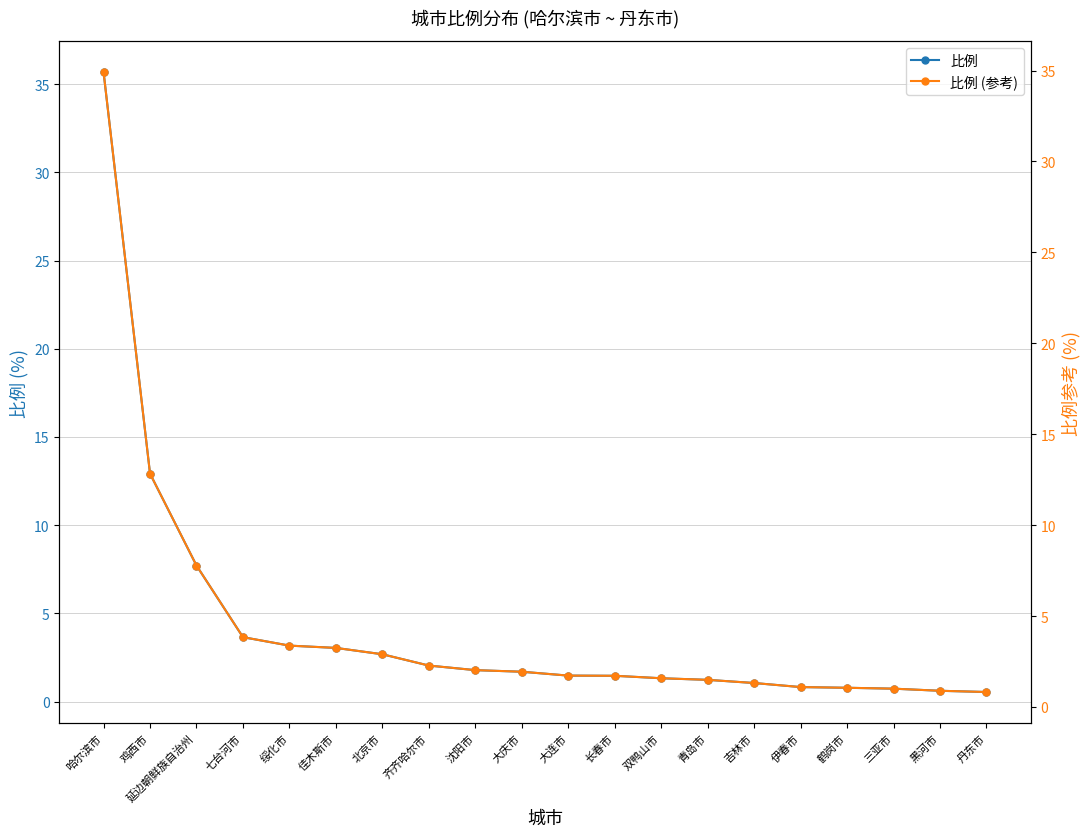

Reading left to right, transcribe all the data shown in this chart.

比例: 哈尔滨市=35.7	鸡西市=12.9	延边朝鲜族自治州=7.7	七台河市=3.6	绥化市=3.2	佳木斯市=3.0	北京市=2.7	齐齐哈尔市=2.0	沈阳市=1.8	大庆市=1.7	大连市=1.5	长春市=1.5	双鸭山市=1.3	青岛市=1.2	吉林市=1.1	伊春市=0.8	鹤岗市=0.8	三亚市=0.7	黑河市=0.6	丹东市=0.5
比例 (参考): 哈尔滨市=34.9	鸡西市=12.8	延边朝鲜族自治州=7.8	七台河市=3.8	绥化市=3.4	佳木斯市=3.2	北京市=2.9	齐齐哈尔市=2.3	沈阳市=2.0	大庆市=1.9	大连市=1.7	长春市=1.7	双鸭山市=1.6	青岛市=1.5	吉林市=1.3	伊春市=1.1	鹤岗市=1.1	三亚市=1.0	黑河市=0.9	丹东市=0.8